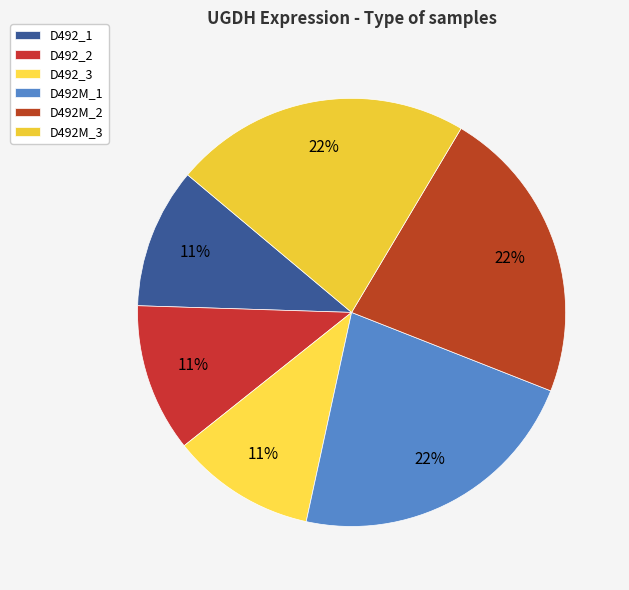

How many slices are in this pie chart?

6